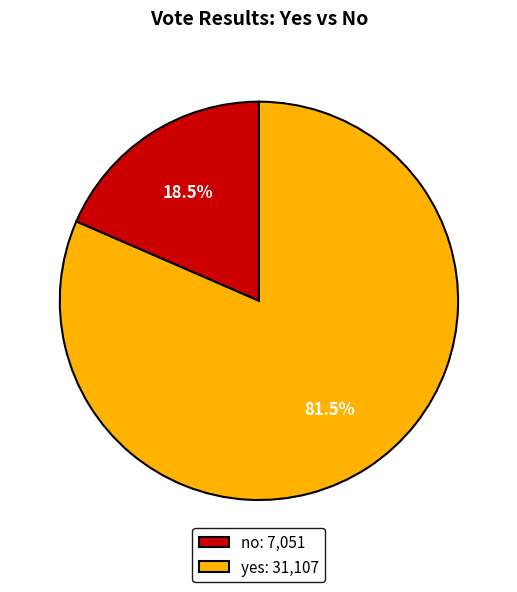

True or false: no accounts for 9% of the total.

False